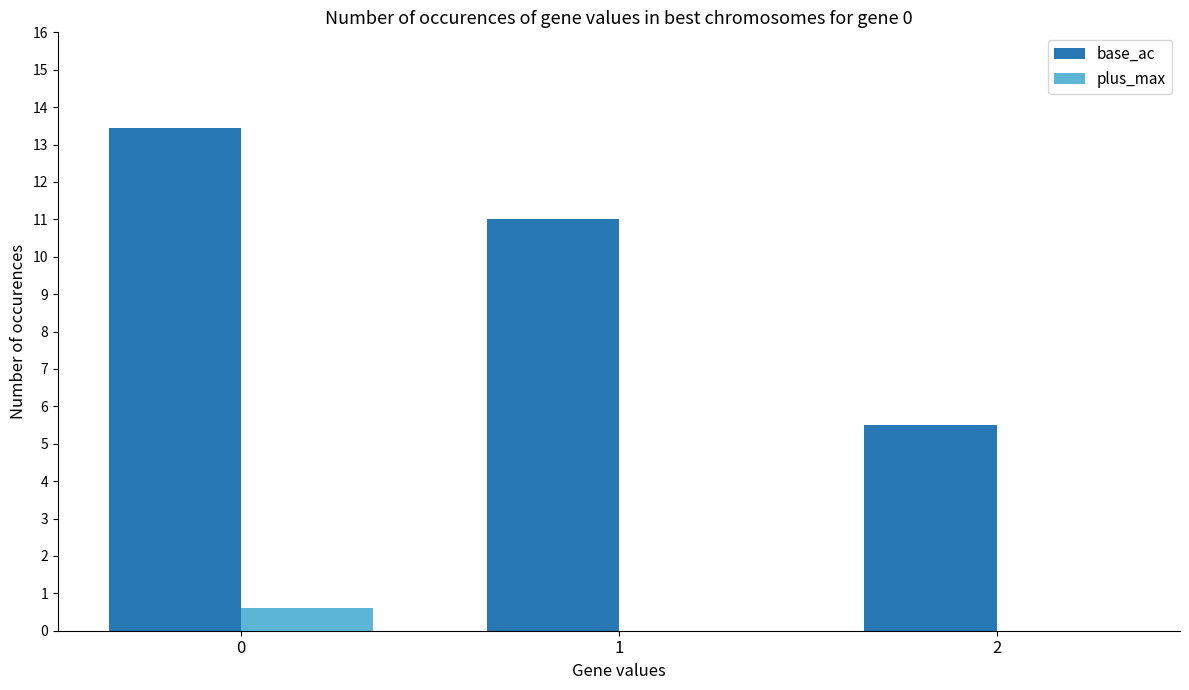

The base_ac series shows 2.5 at 1. True or false?

False